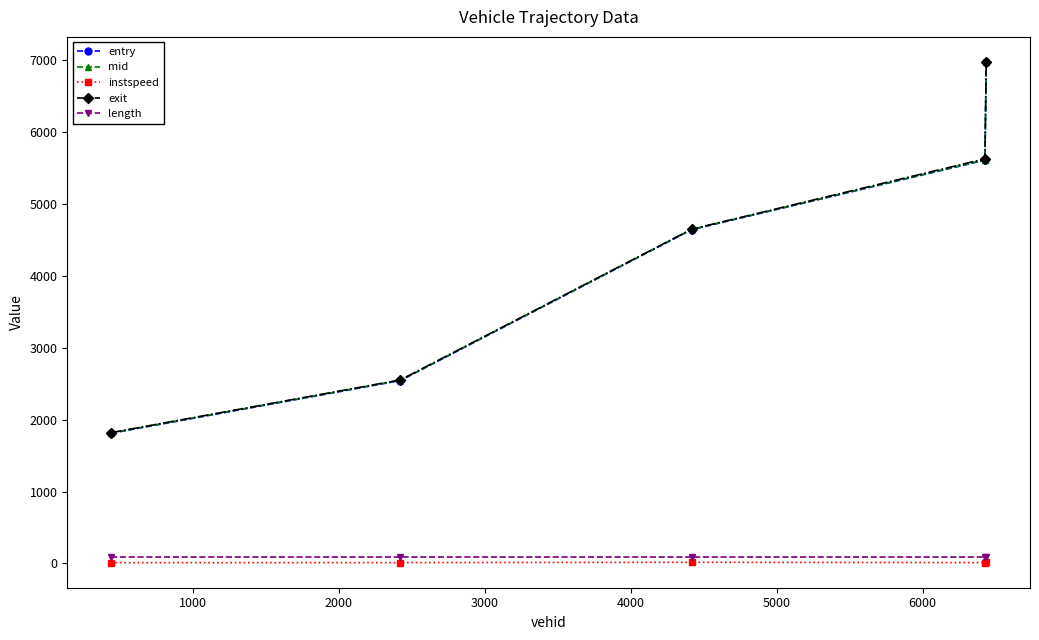

Is this an area chart (filled region under the line)?

No